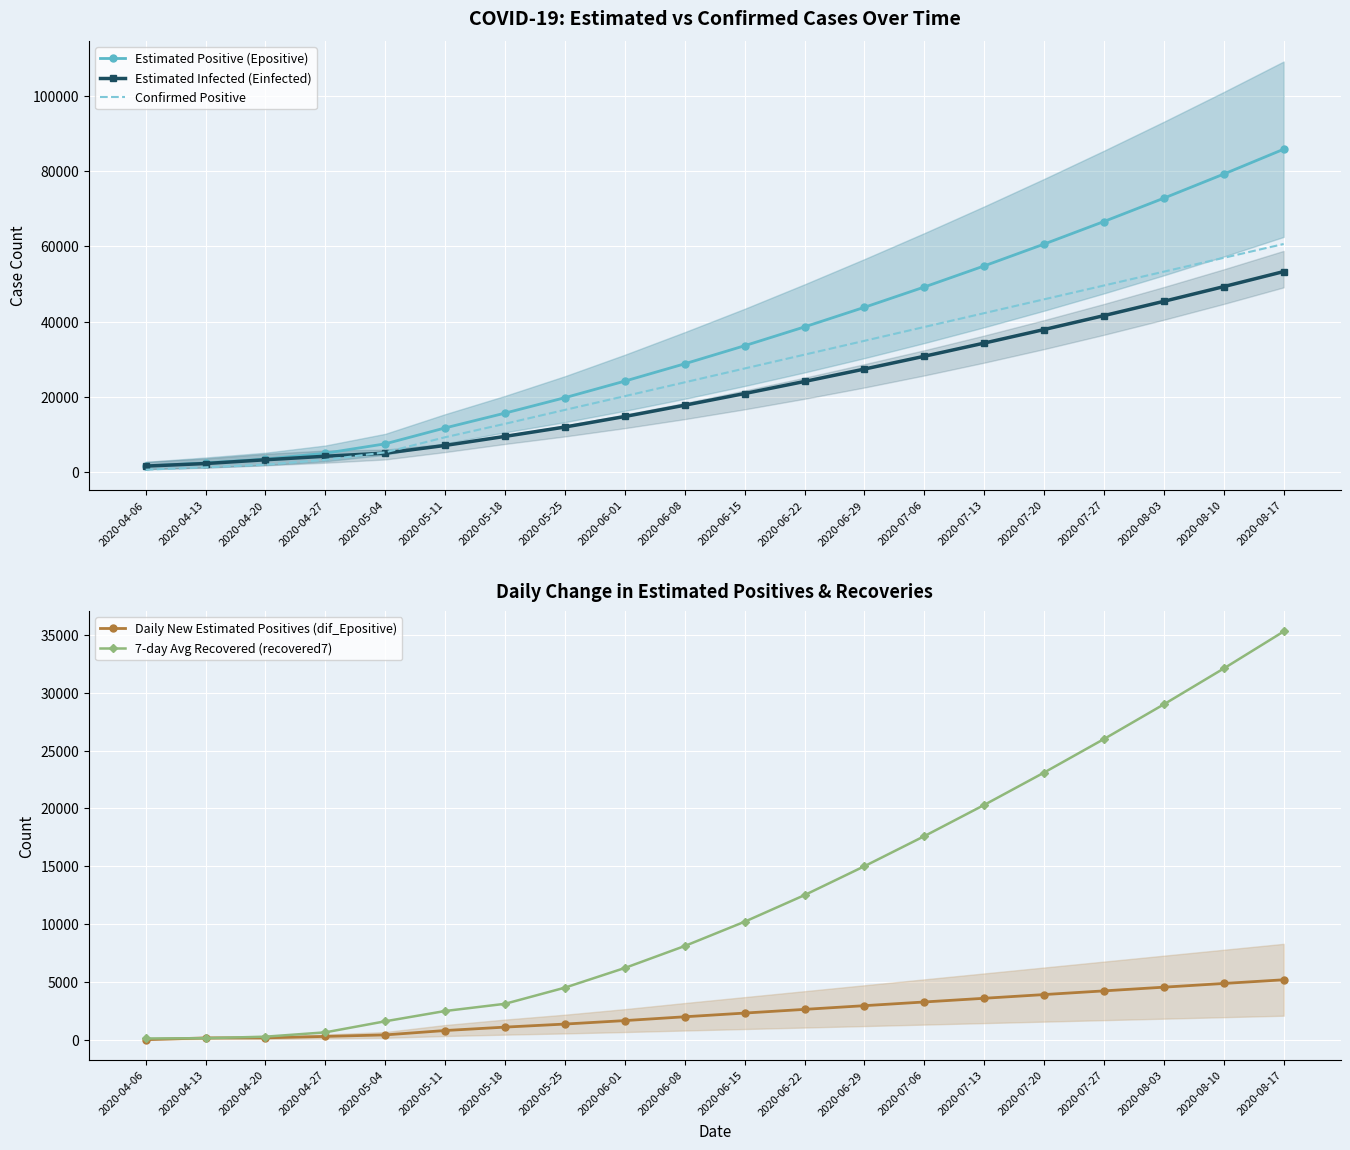

Which series has the largest total across all categories?

Estimated Positive (Epositive)